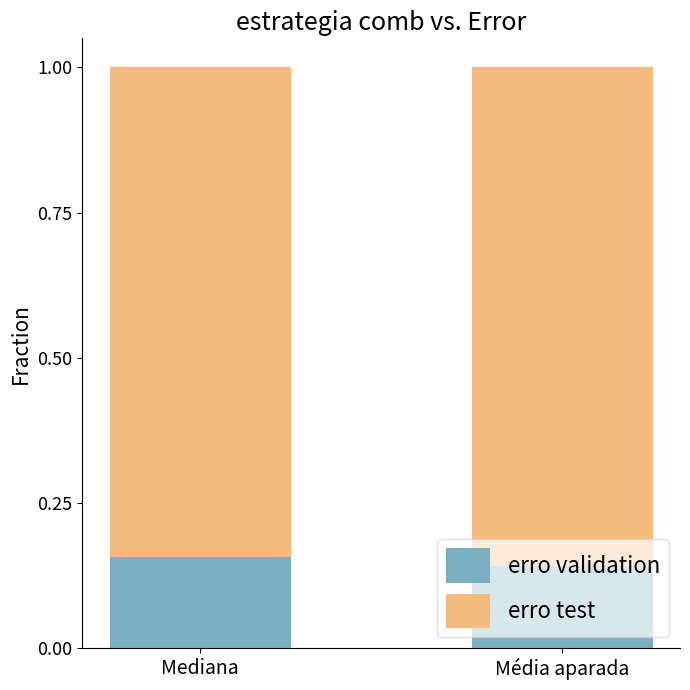

What is the sum of all erro validation values?

0.3